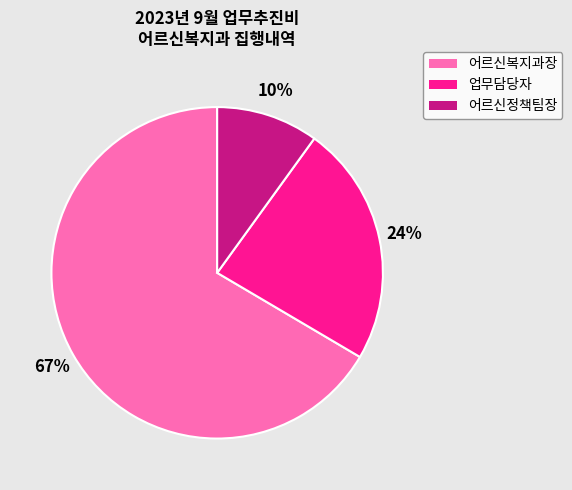

Is there a majority slice in this chart?

Yes